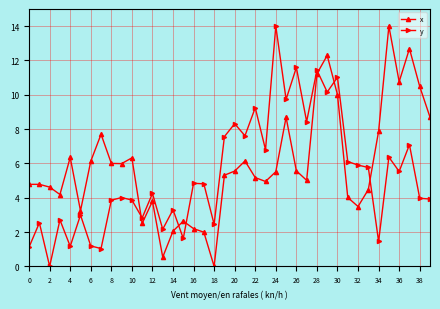

Which series has the largest total across all categories?

x